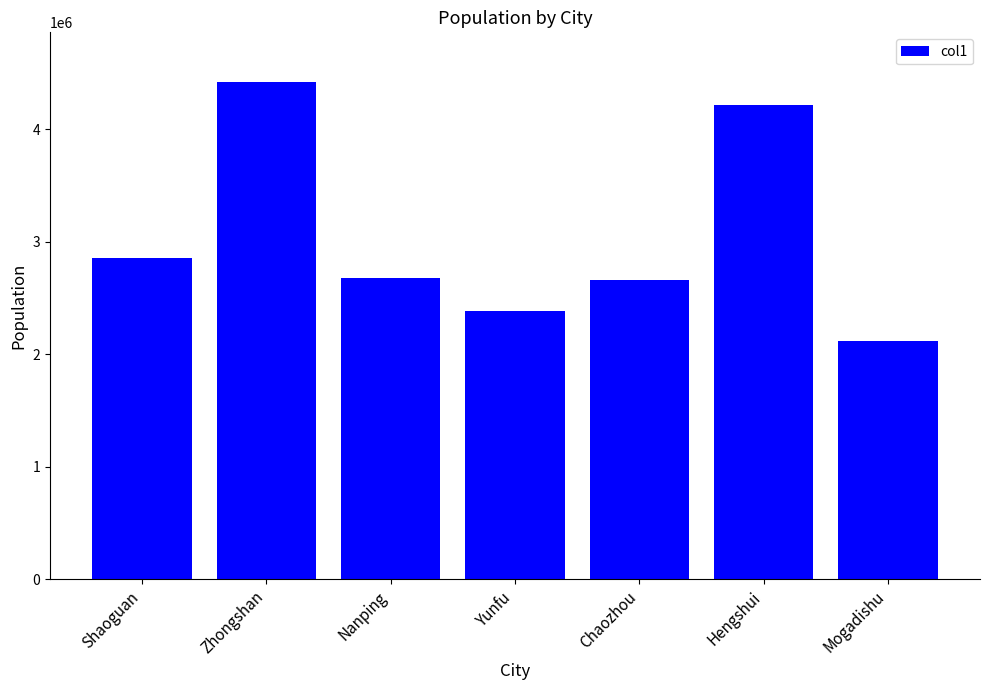

Reading left to right, transcribe all the data shown in this chart.

Shaoguan=2855131	Zhongshan=4418060	Nanping=2680645	Yunfu=2383350	Chaozhou=2656600	Hengshui=4212933	Mogadishu=2120000